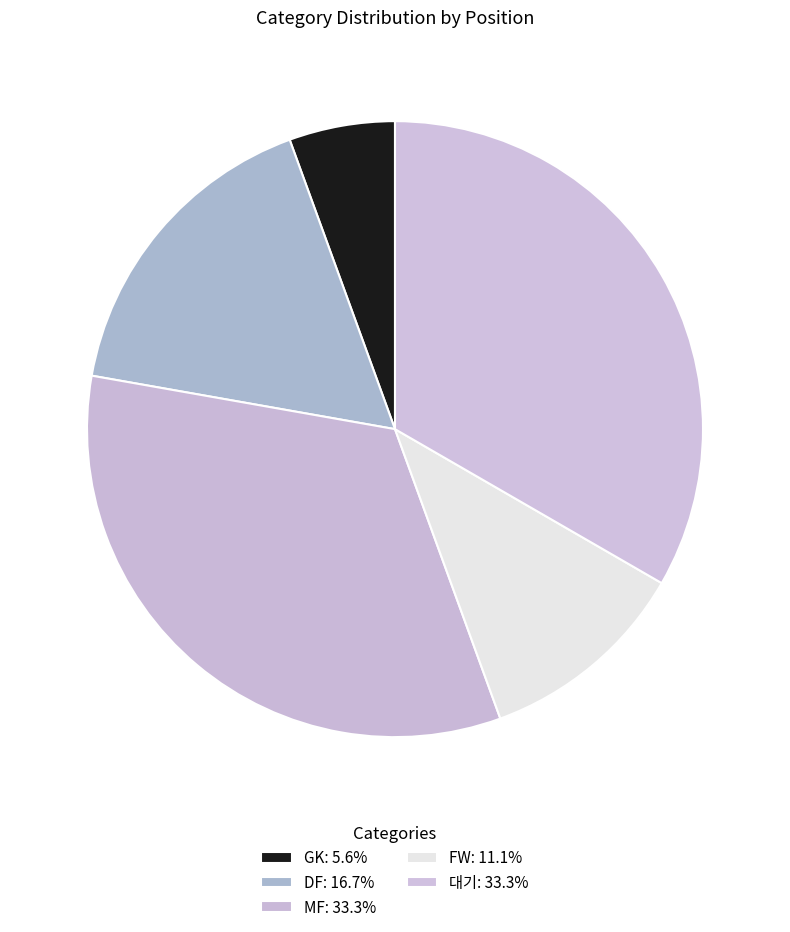

Does any single category account for the majority?

No